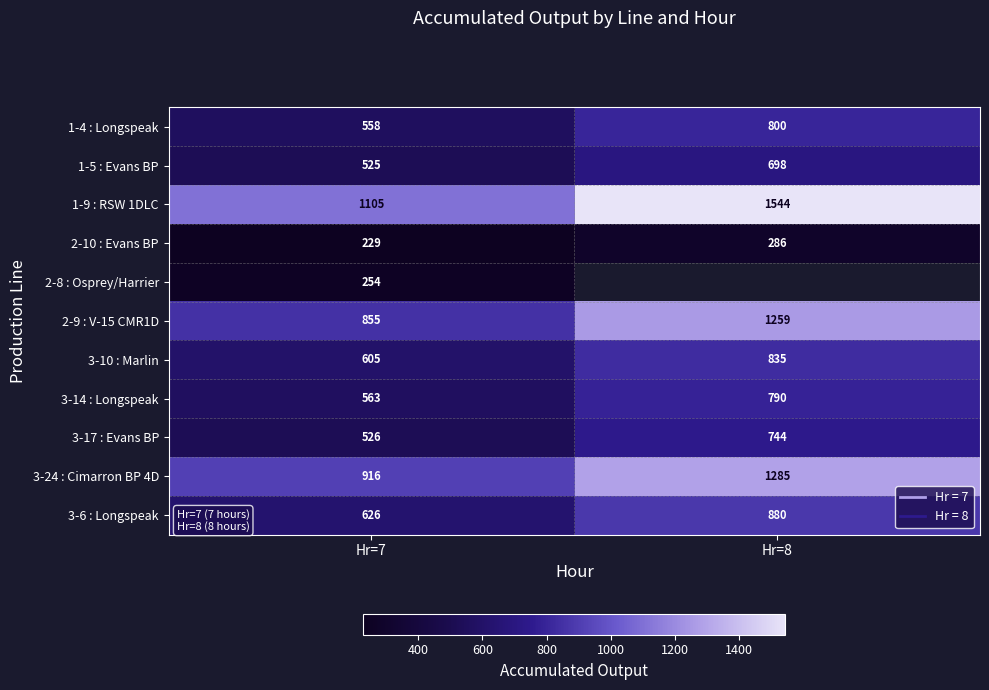

What is the highest value of the 3-24 : Cimarron BP 4D series?

1285.0